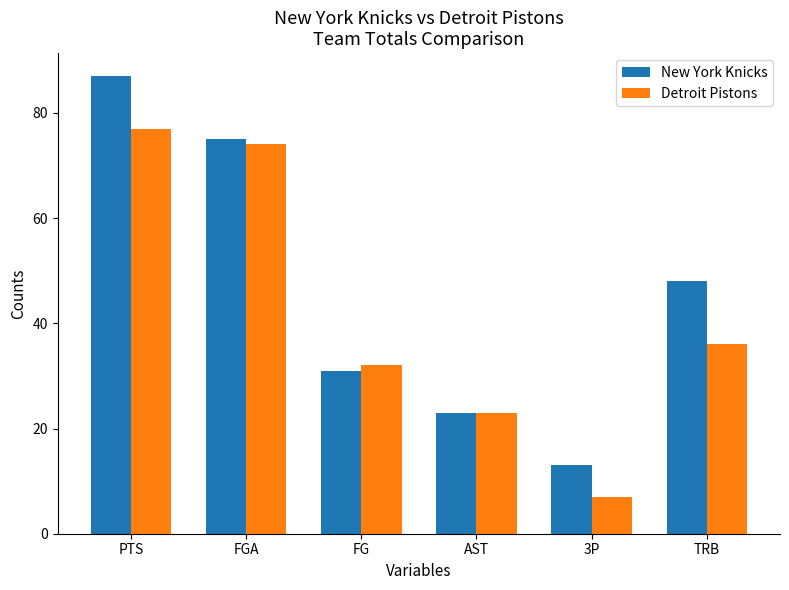

How many bars are there in each group?

2